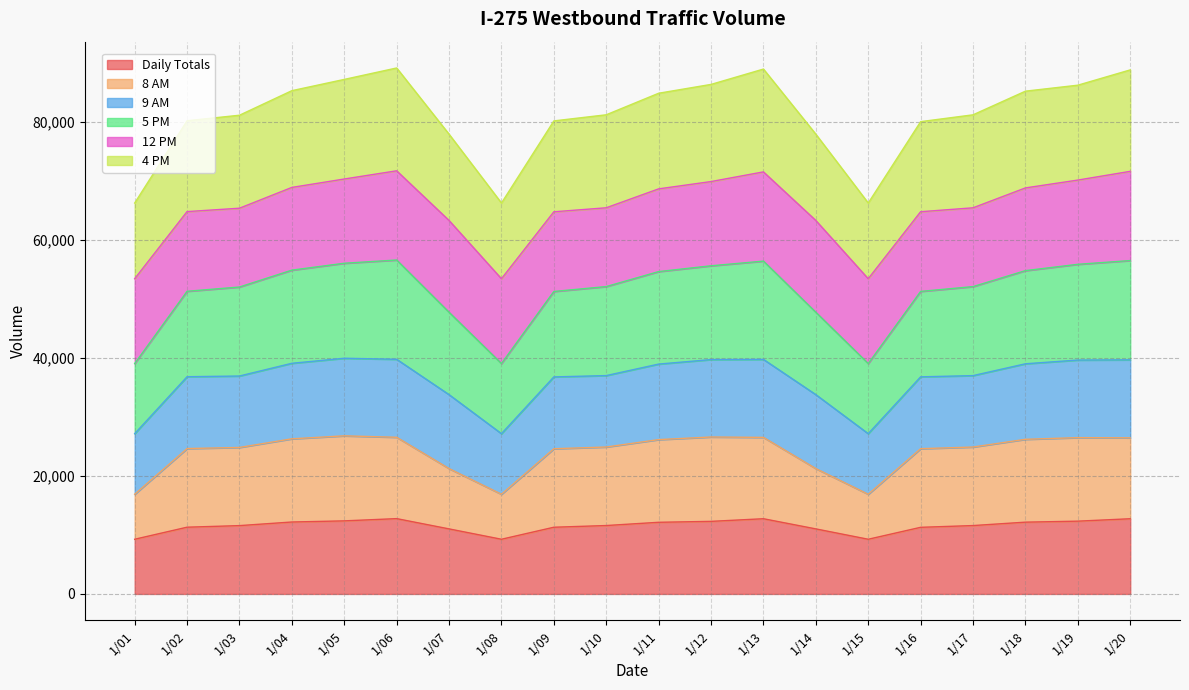

How many lines are shown in the chart?

6